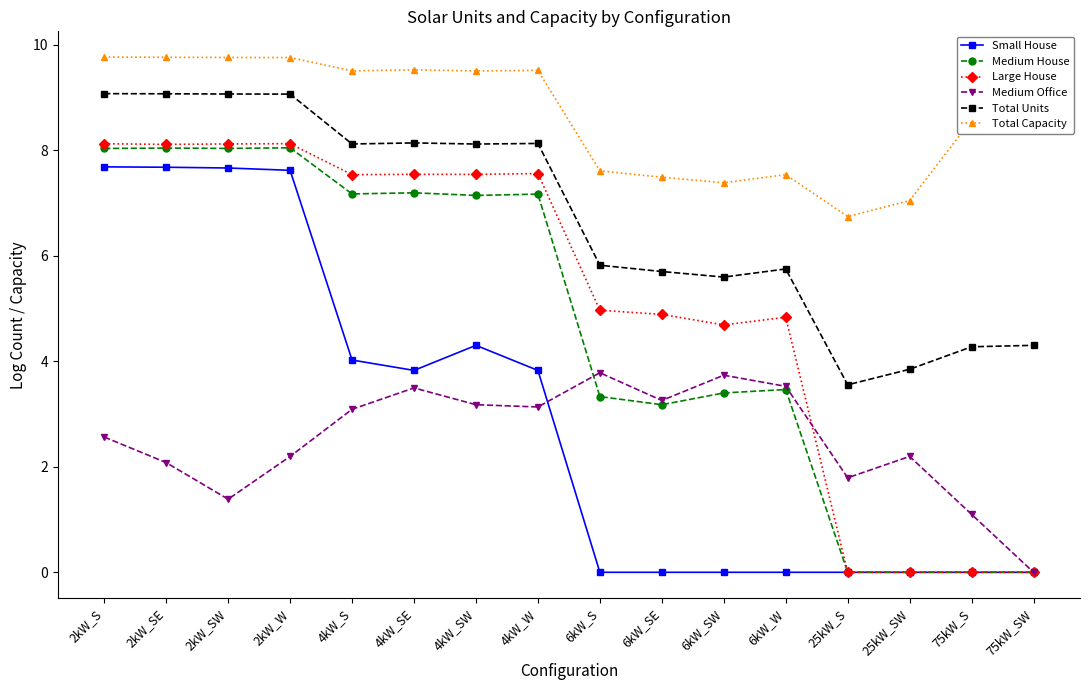

Does the chart have visible grid lines?

No